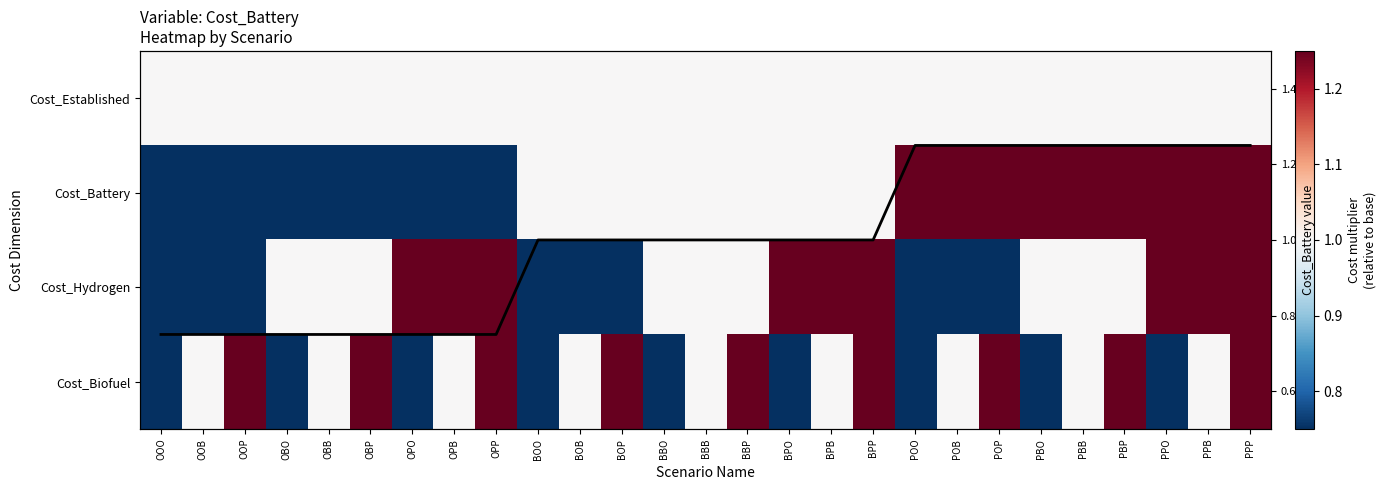

What is the difference between the highest and lowest values at PBP?

0.2